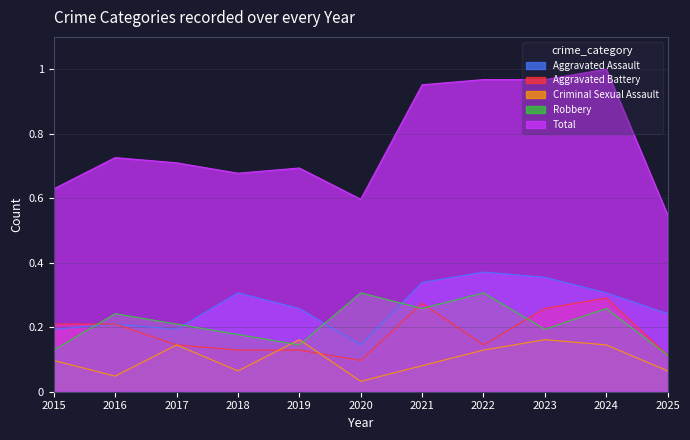

Where is Robbery nearest to the value 0?

2025